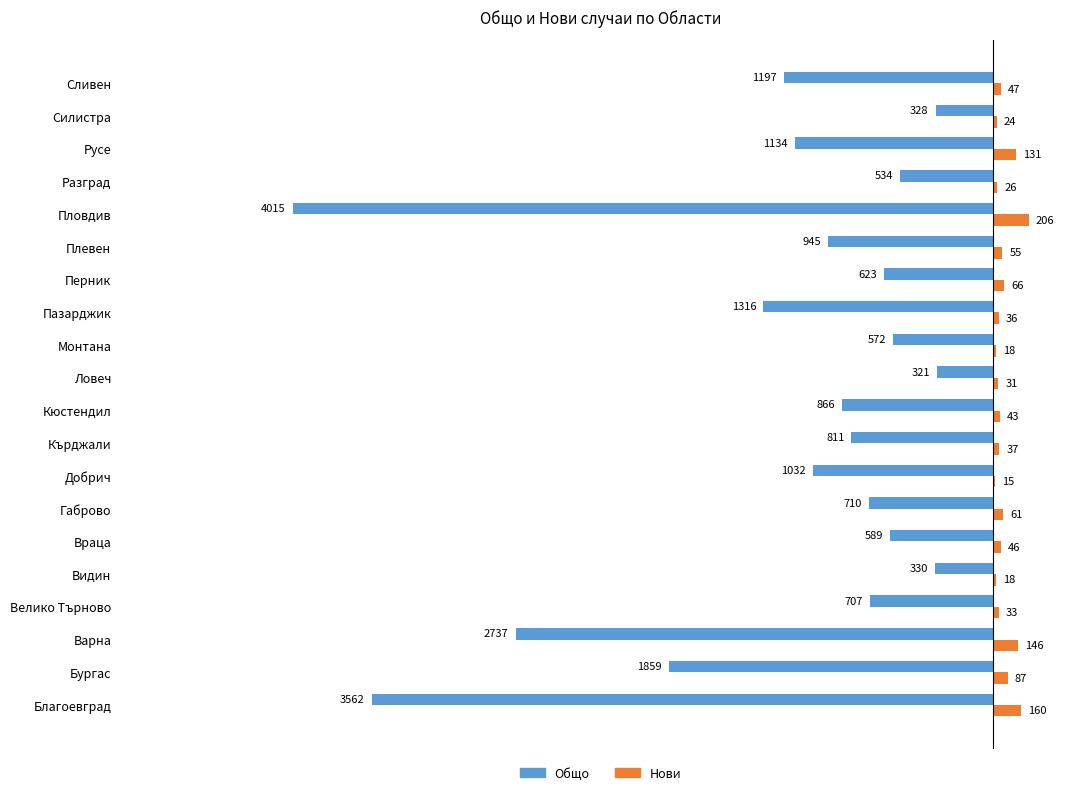

What are all the series names shown in the legend?

Общо, Нови